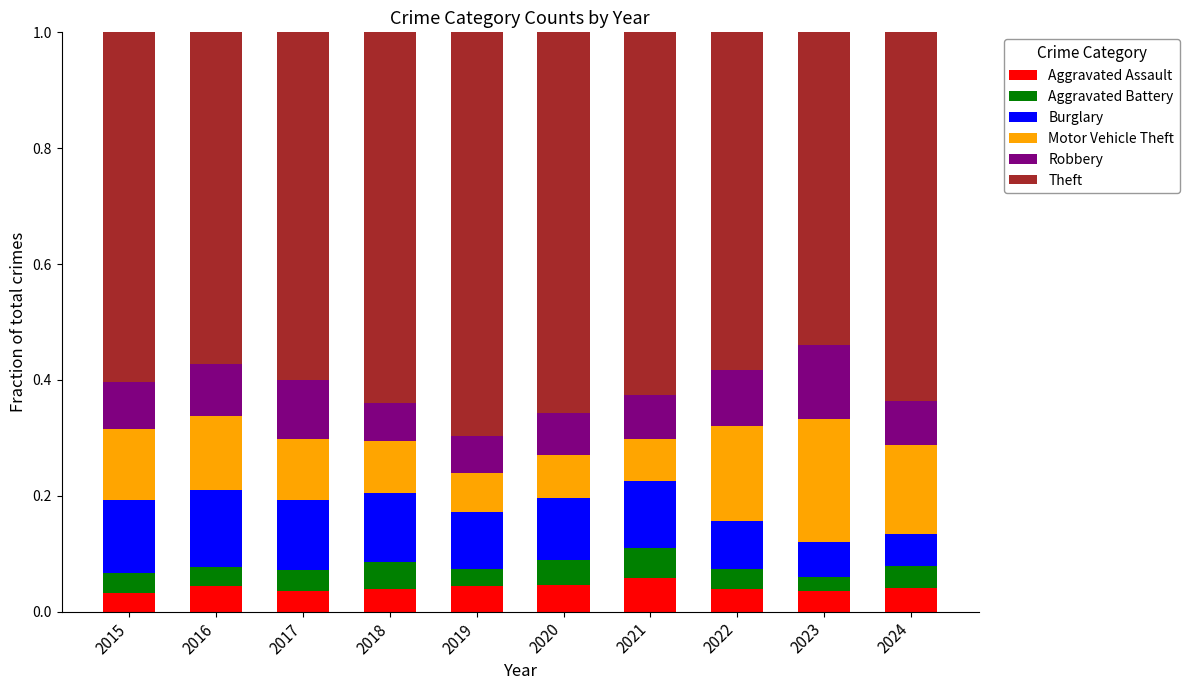

Is it true that Aggravated Assault equals 0.1 at 2021?

True